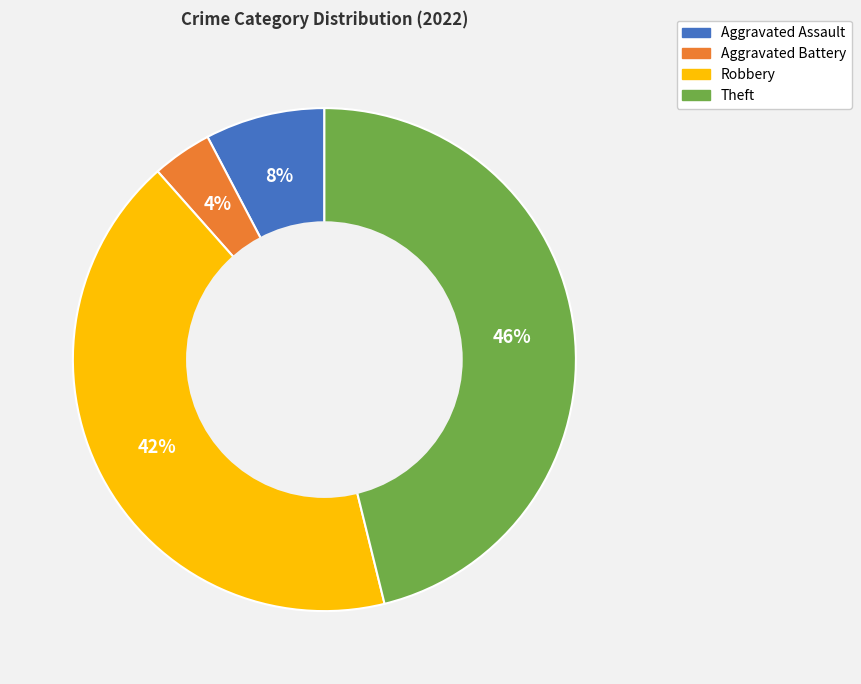

Is it true that Theft is 46% of the pie?

True